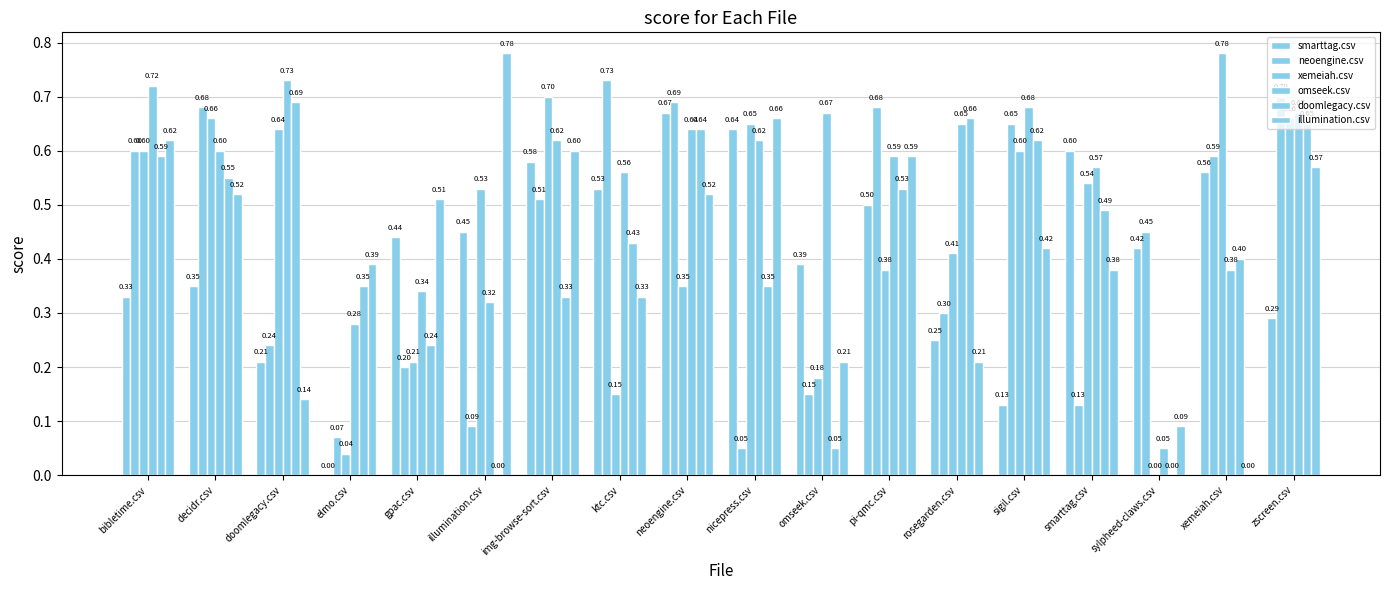

Does the chart contain stacked bars?

No